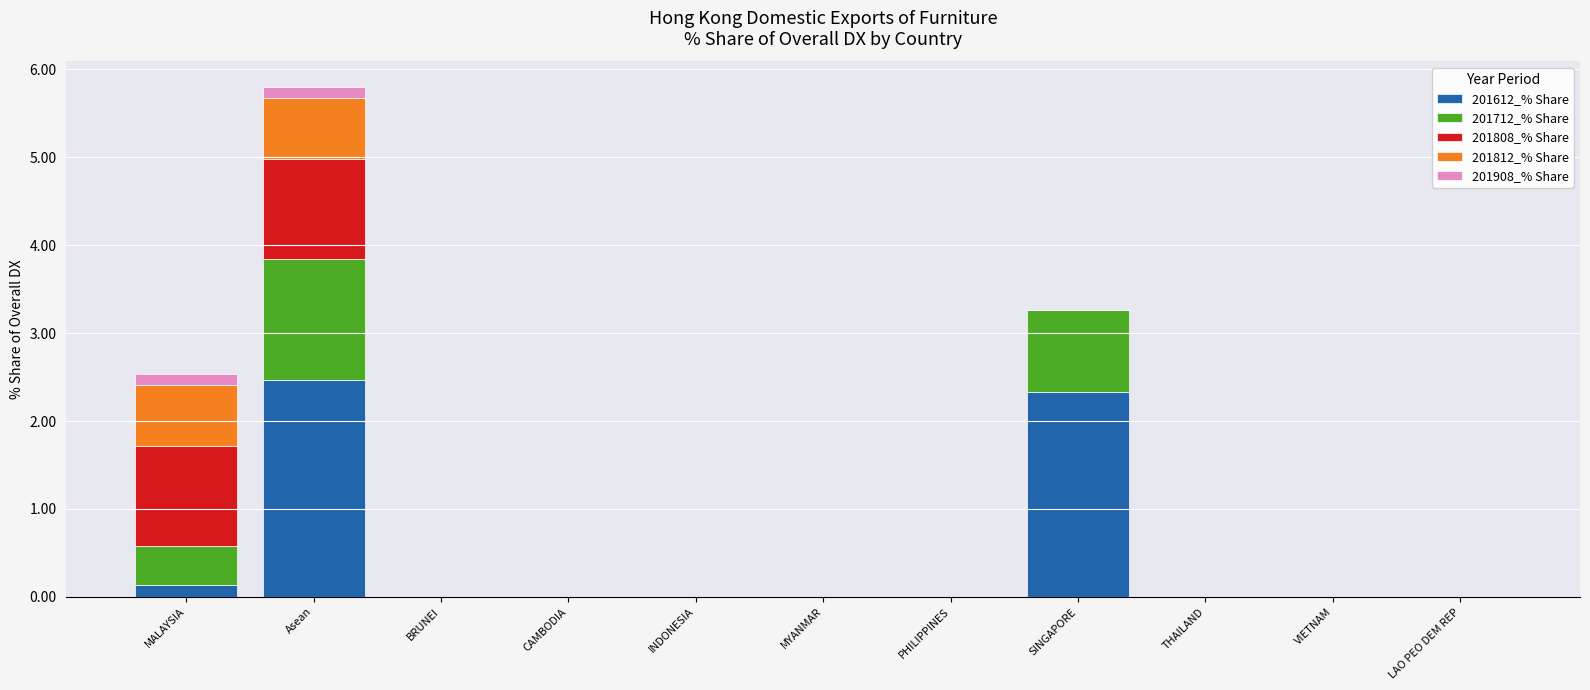

At which label is 201612_% Share closest to 1?

MALAYSIA